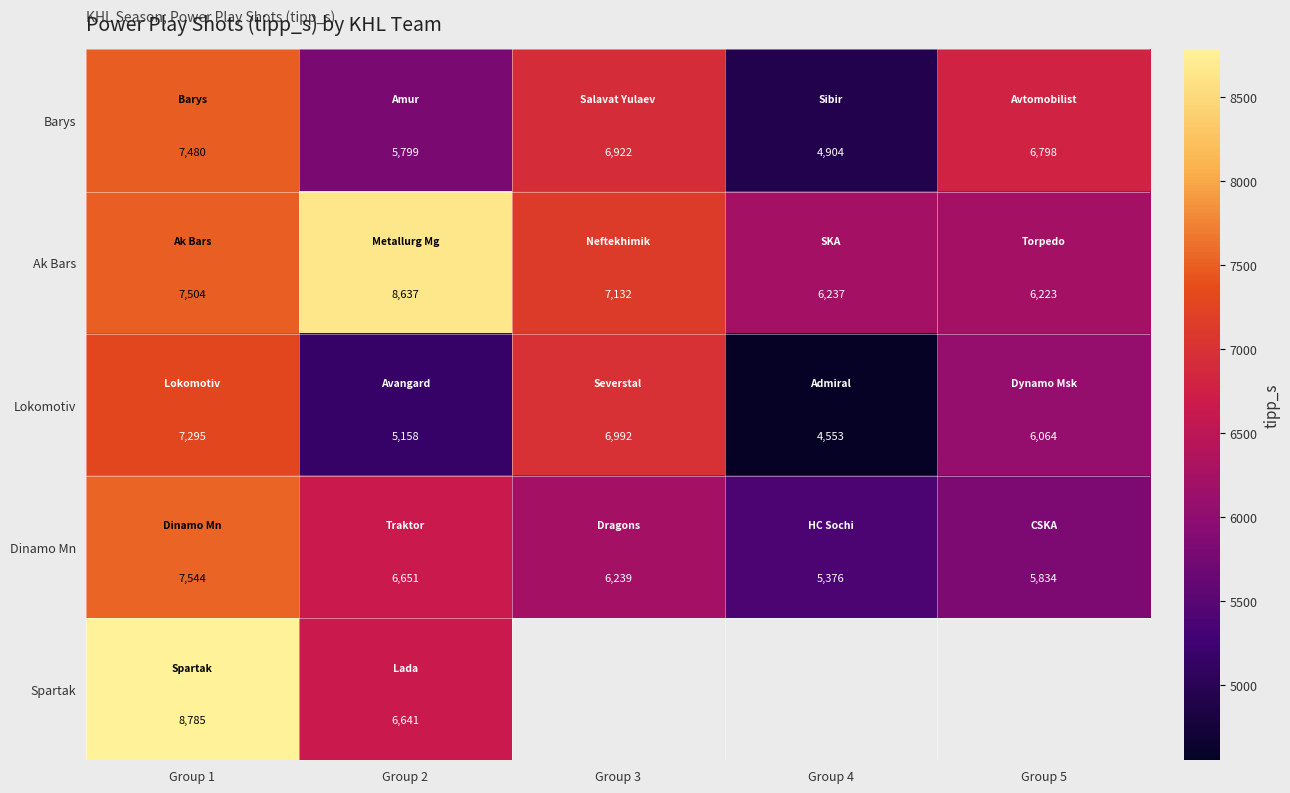

What is the minimum value for Dinamo Mn?

5376